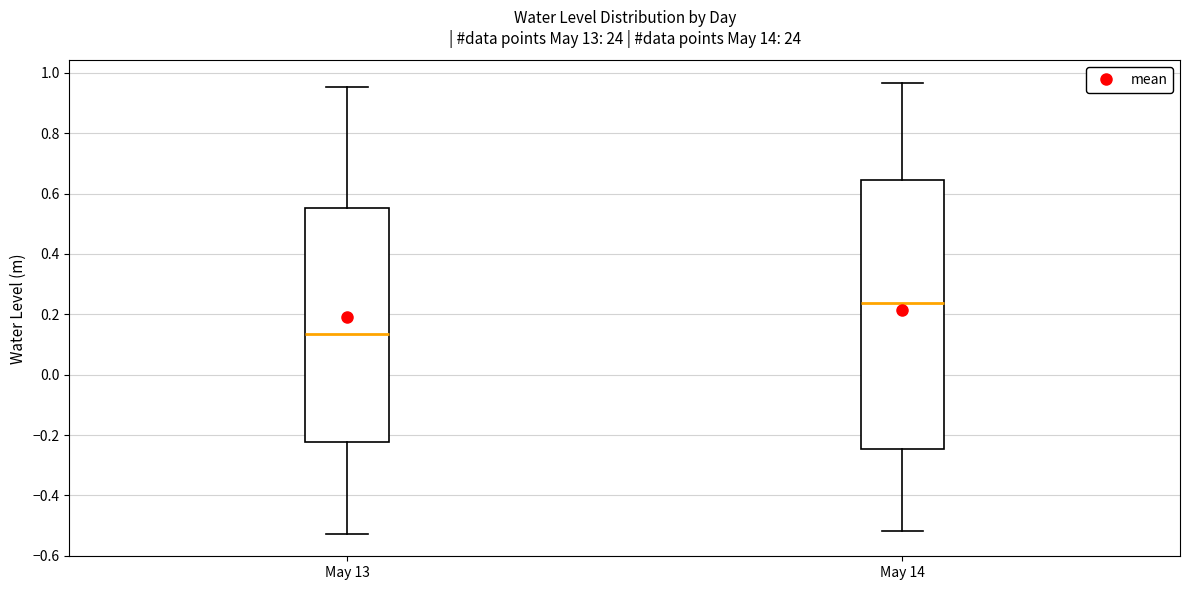

Which box has the highest median line?

May 14